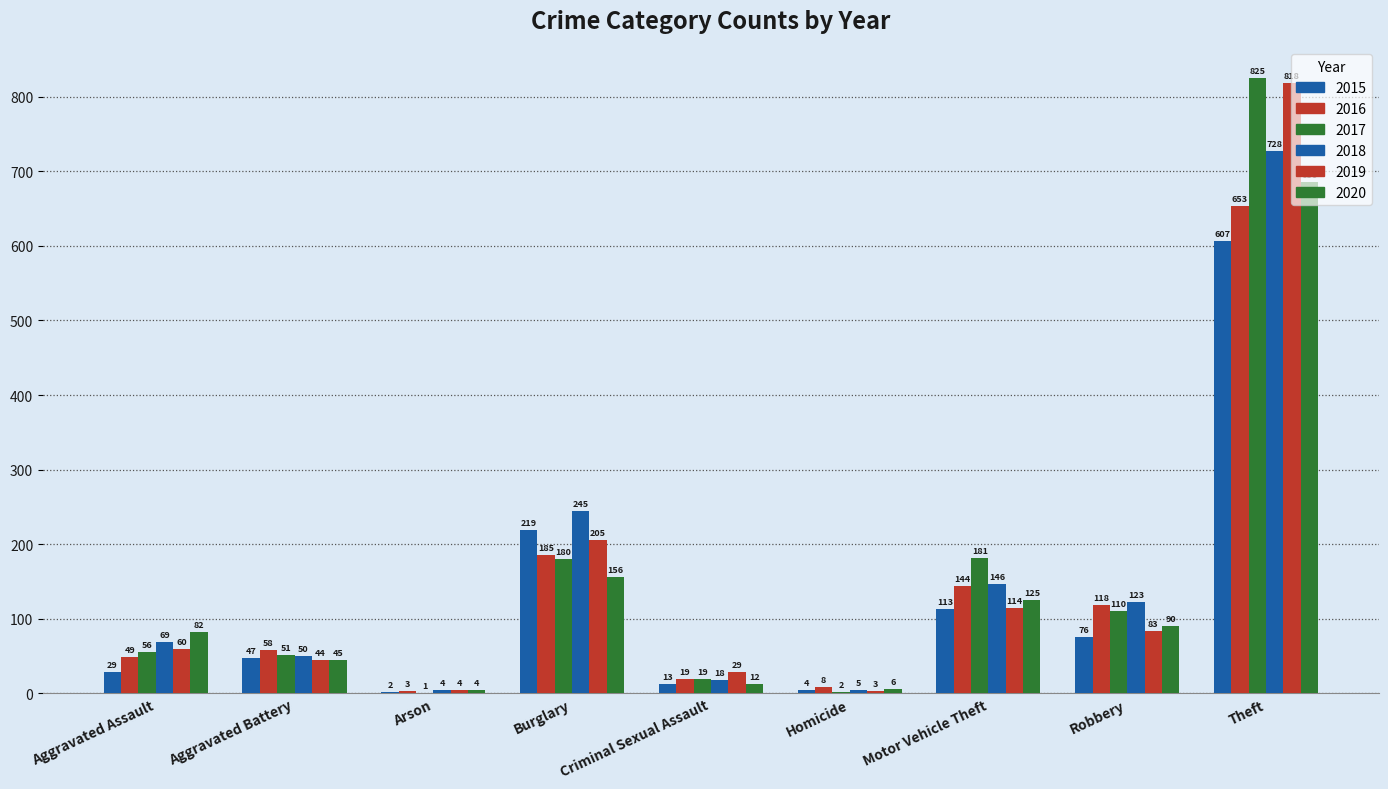

Count the number of data series in this chart.

6